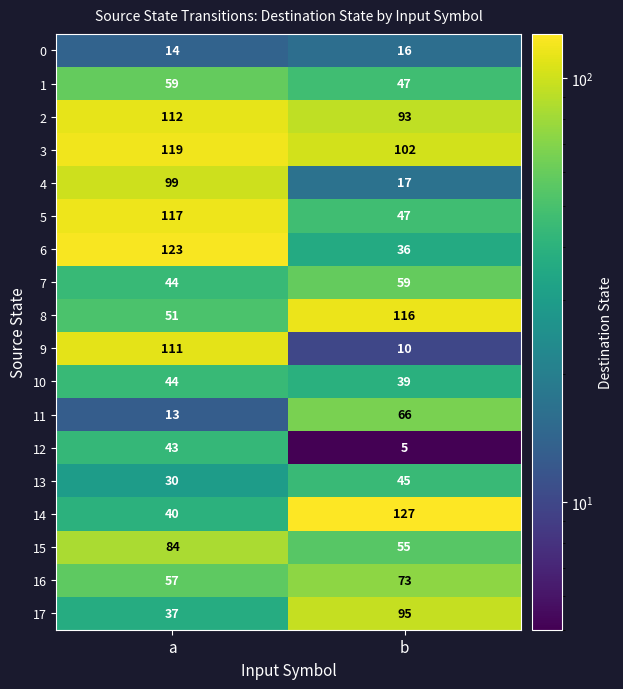

Between a and b, which series saw the biggest shift?

9